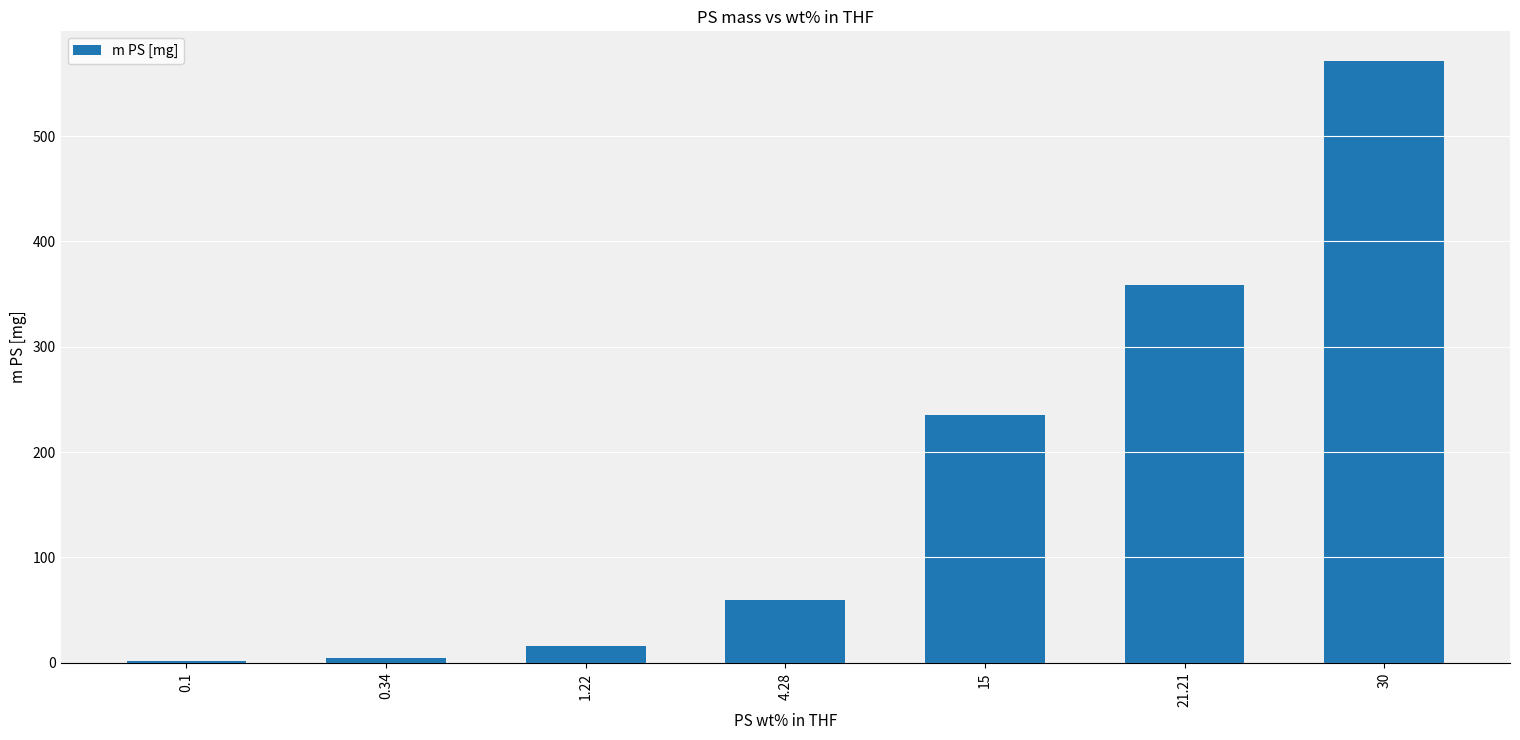

Reading right to left, extract all data points from this chart.

30=570.9	21.21=358.6	15=235.1	4.28=59.6	1.22=16.5	0.34=4.5	0.1=1.3